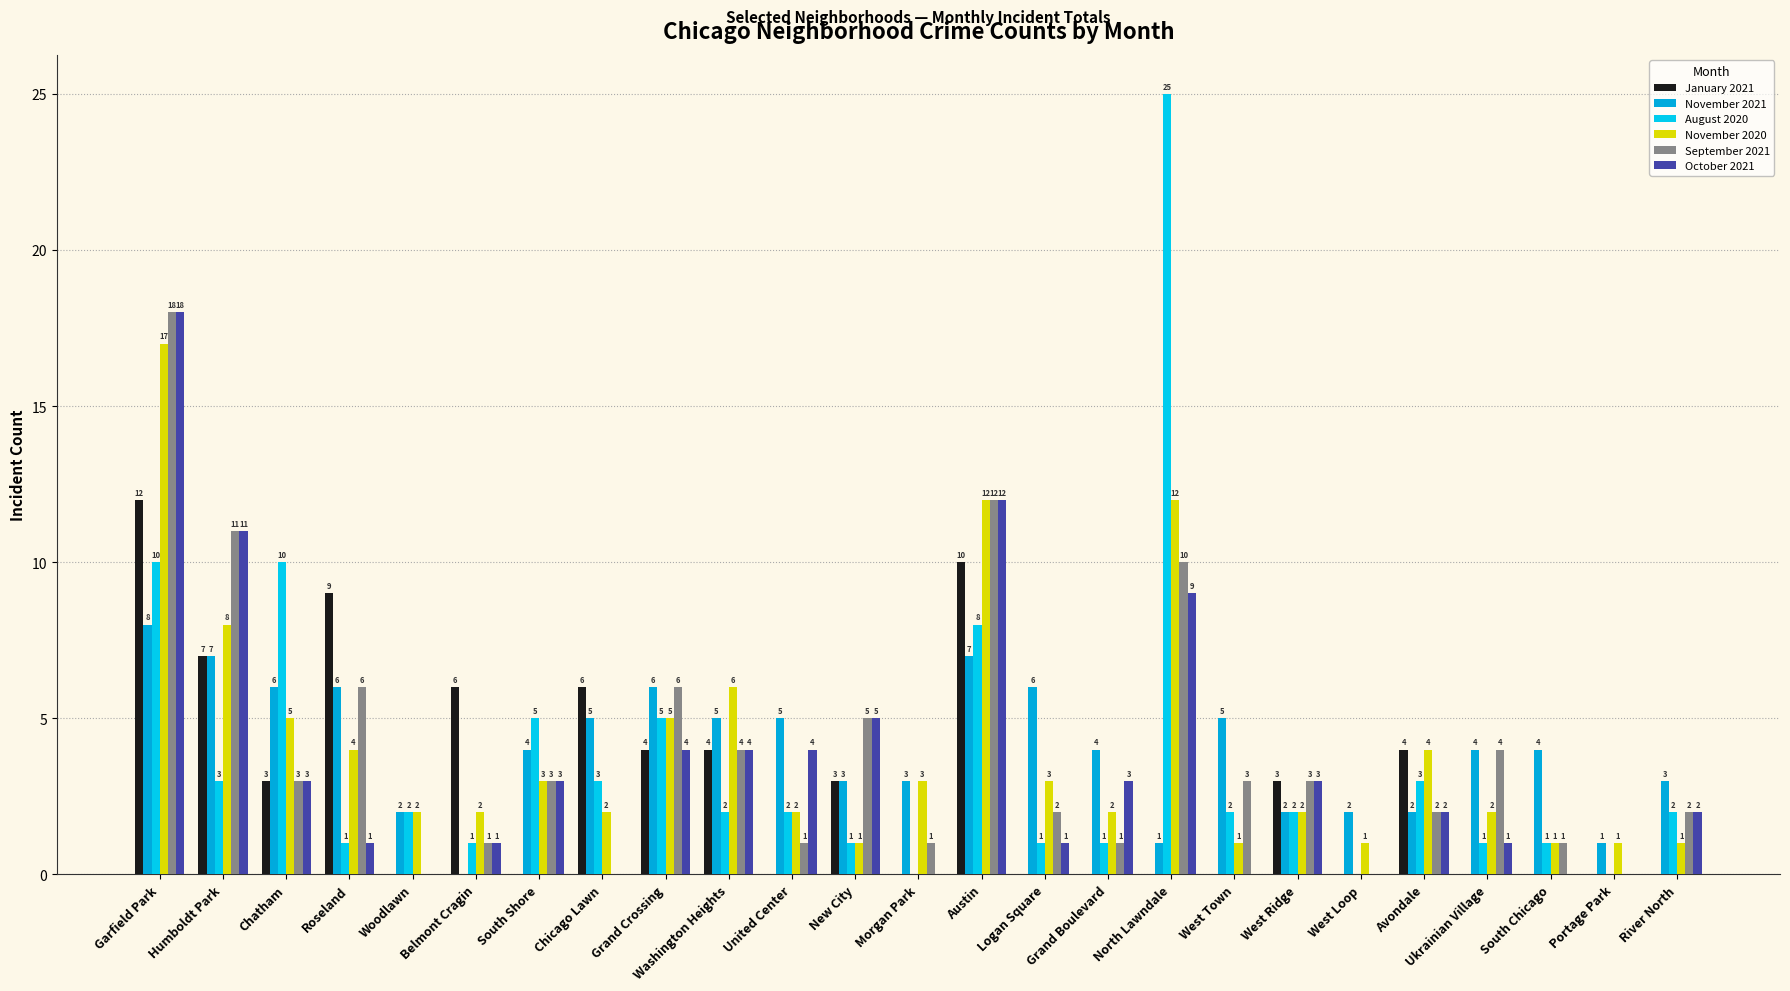

Which series has the largest total across all categories?

November 2020